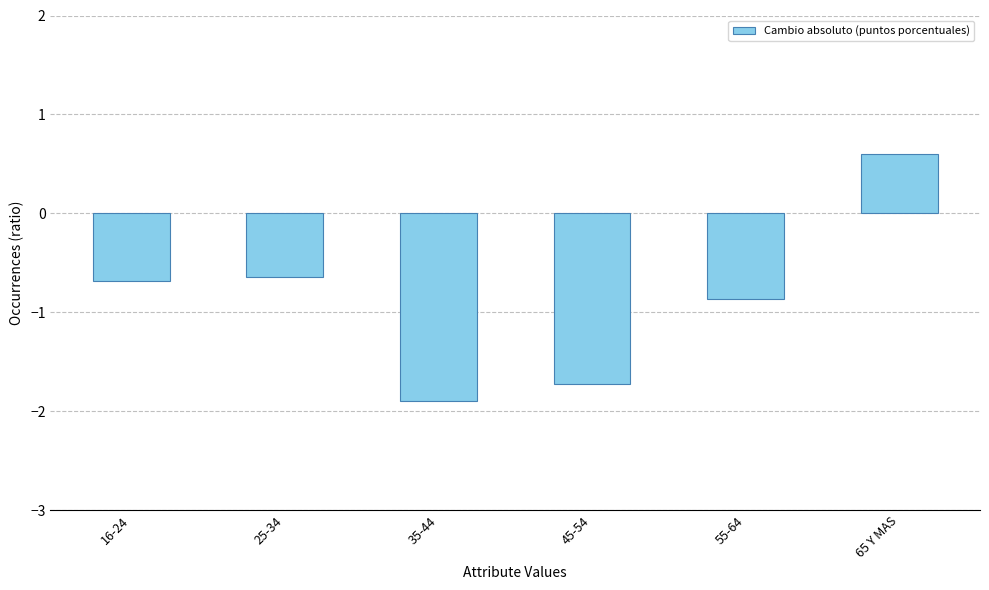

Which label corresponds to the smallest value in the chart?

35-44